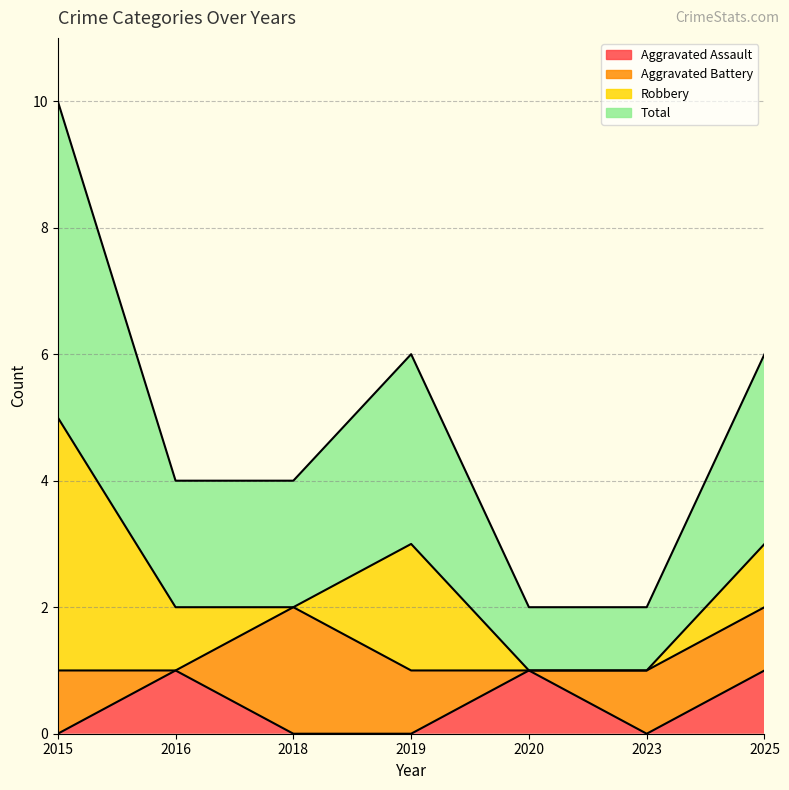

At which label does Total reach its minimum?

2020